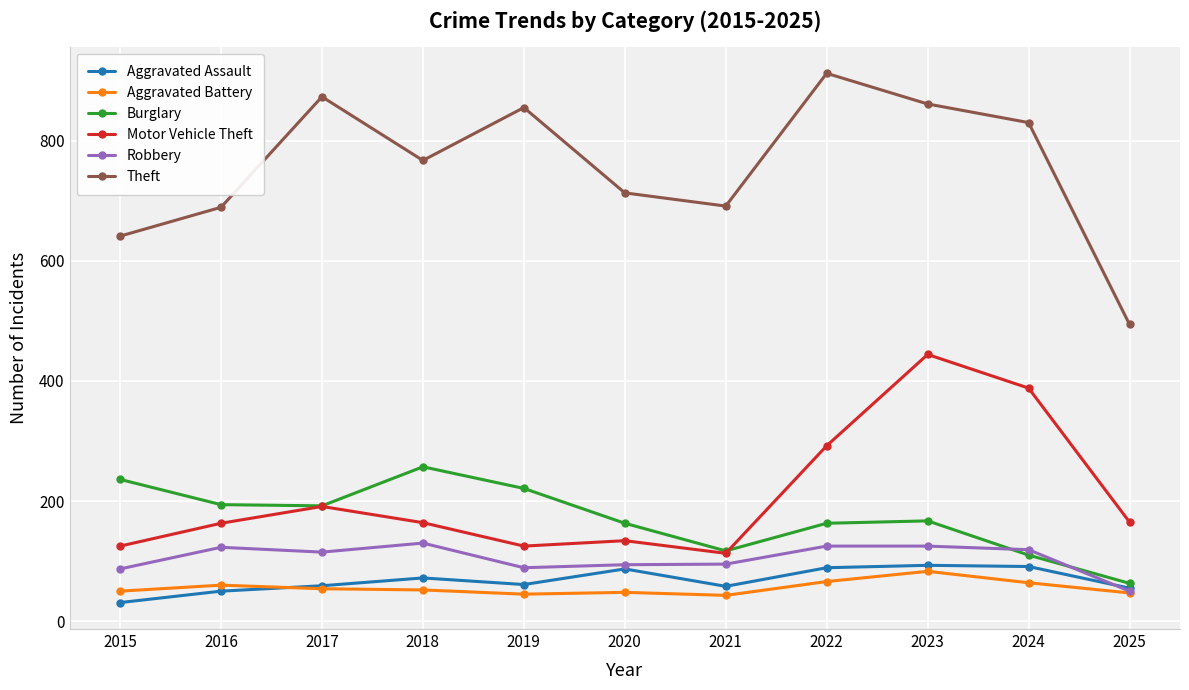

At which category does Motor Vehicle Theft reach its first local valley?

2019